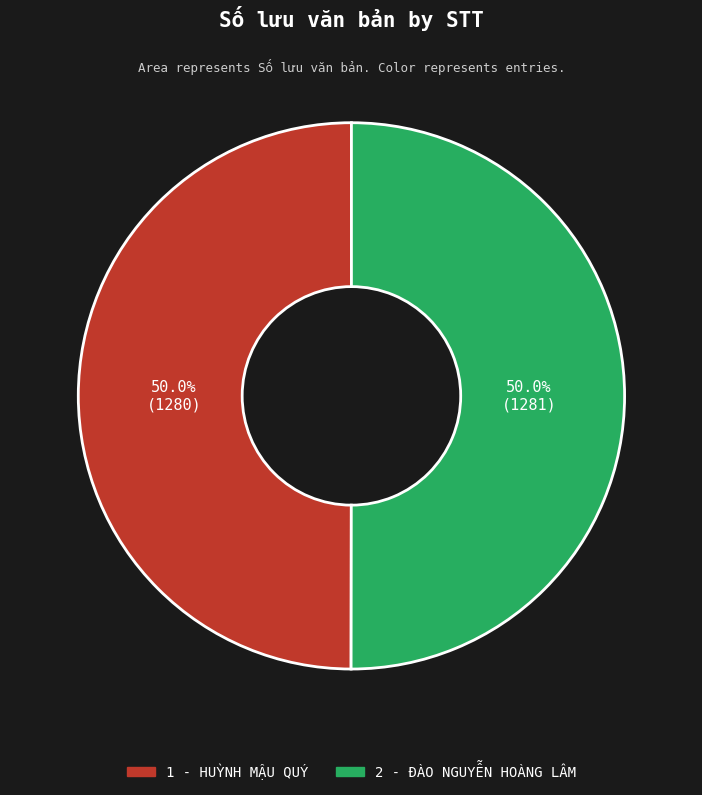

True or false: 1 - HUỲNH MẬU QUÝ accounts for 37% of the total.

False